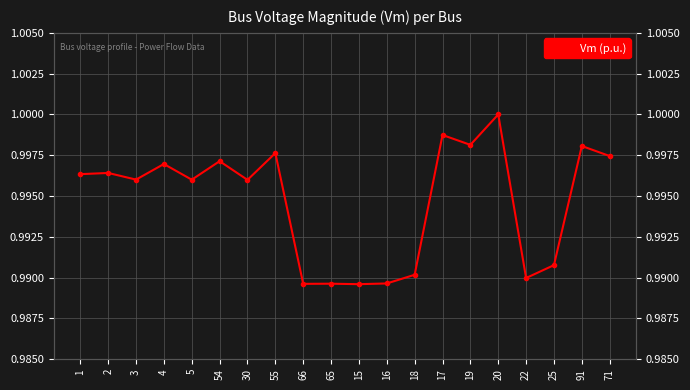

Reading left to right, transcribe all the data shown in this chart.

1=1.0	2=1.0	3=1.0	4=1.0	5=1.0	54=1.0	30=1.0	55=1.0	66=1.0	65=1.0	15=1.0	16=1.0	18=1.0	17=1.0	19=1.0	20=1.0	22=1.0	25=1.0	91=1.0	71=1.0